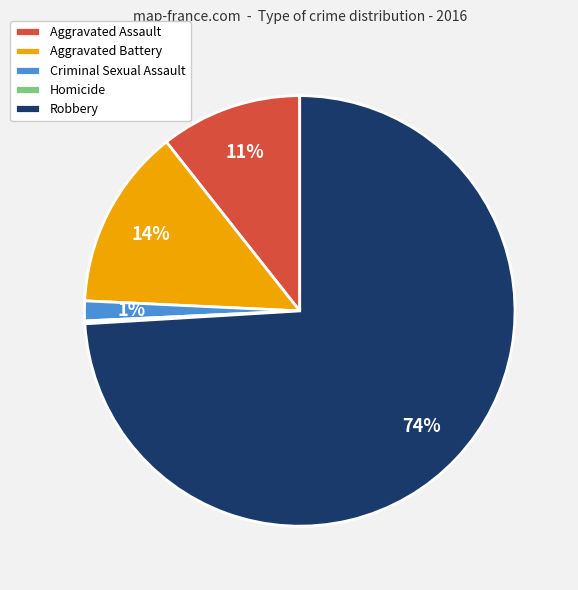

What is the largest slice in the pie chart?

Robbery